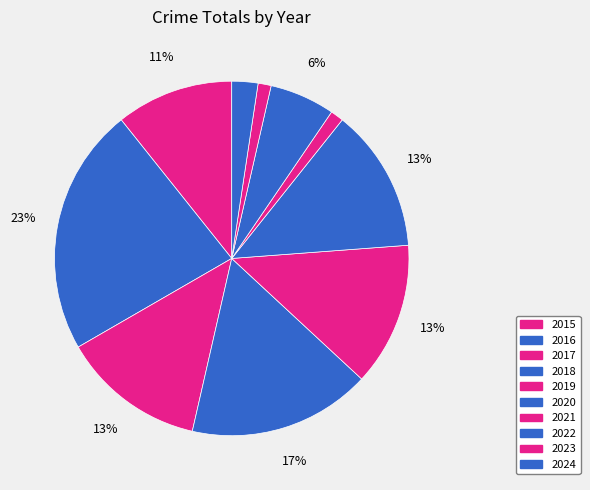

To the nearest percent, what is the difference between the 2016 and 2017 slice percentages?

10%